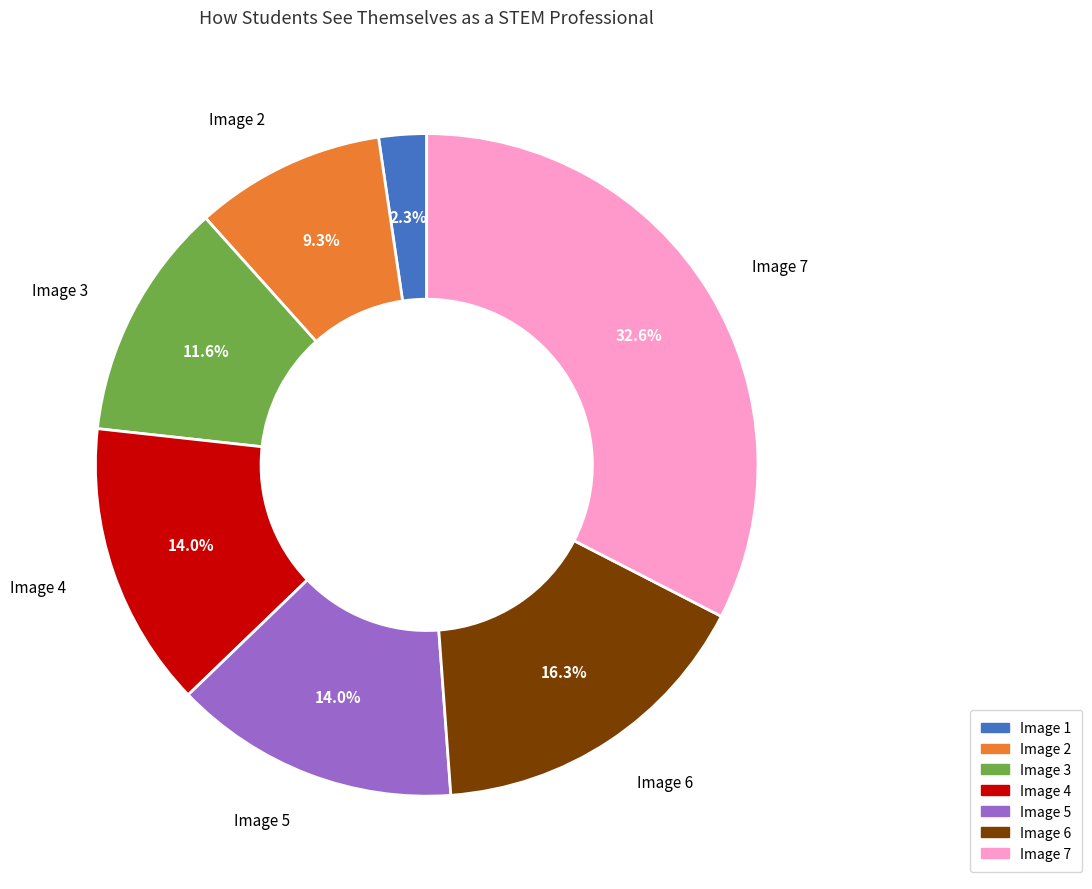

To the nearest percent, what is the combined percentage of Image 7 and Image 4?

47%